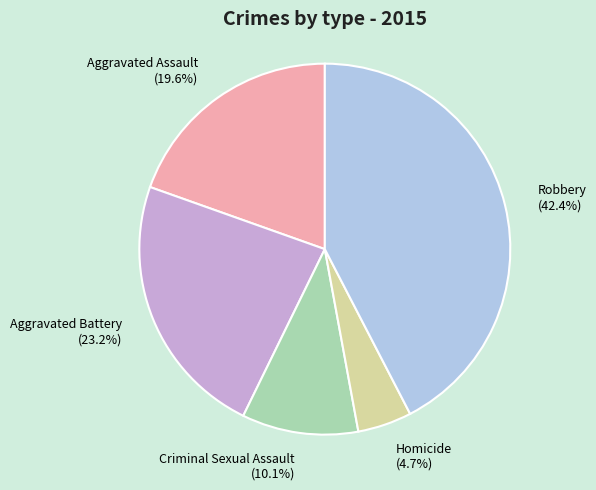

Does any single category account for the majority?

No